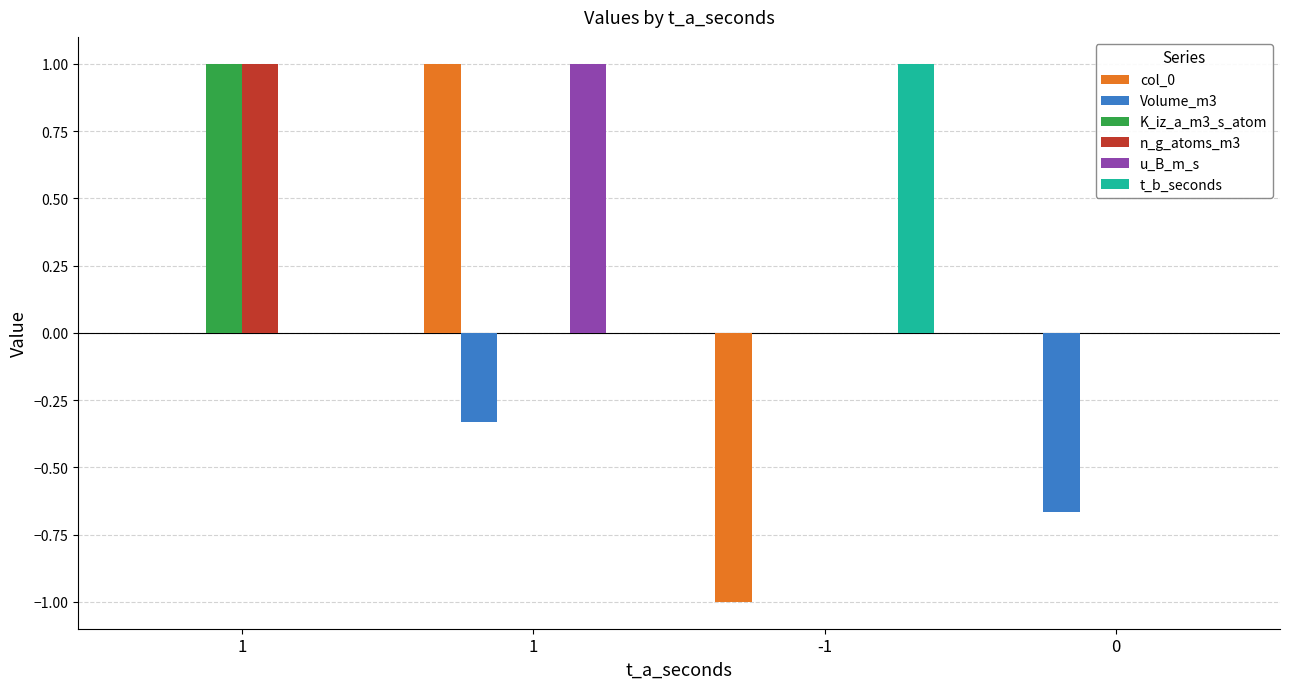

What is the maximum value shown in the chart?

1.0